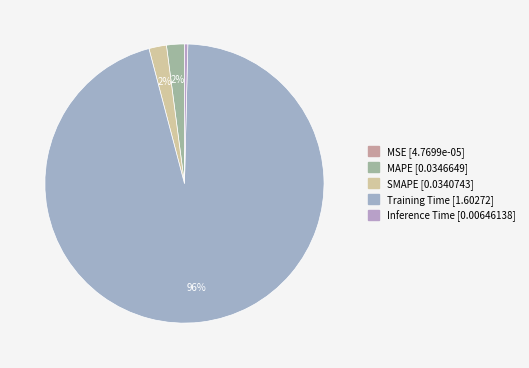

Rank the categories by value from lowest to highest.

MSE, Inference Time, SMAPE, MAPE, Training Time